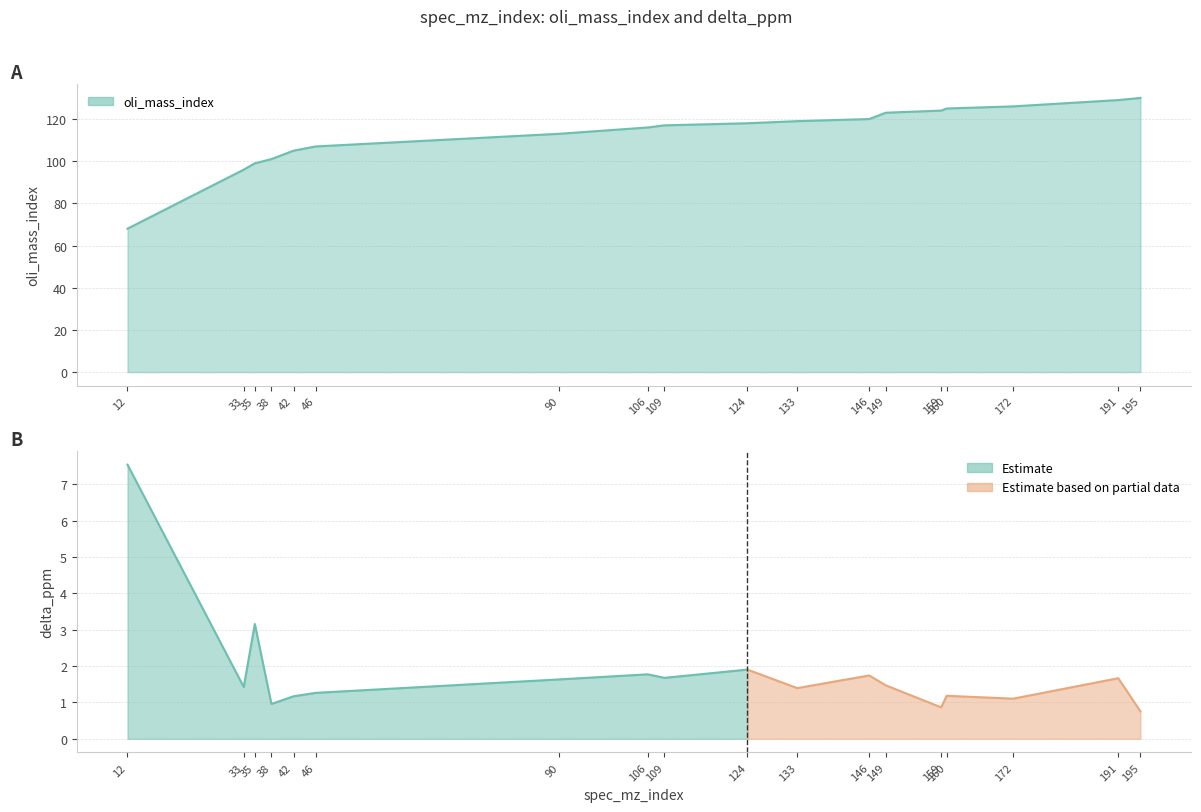

What is the ratio of the value at 146 to the value at 90?

1.1